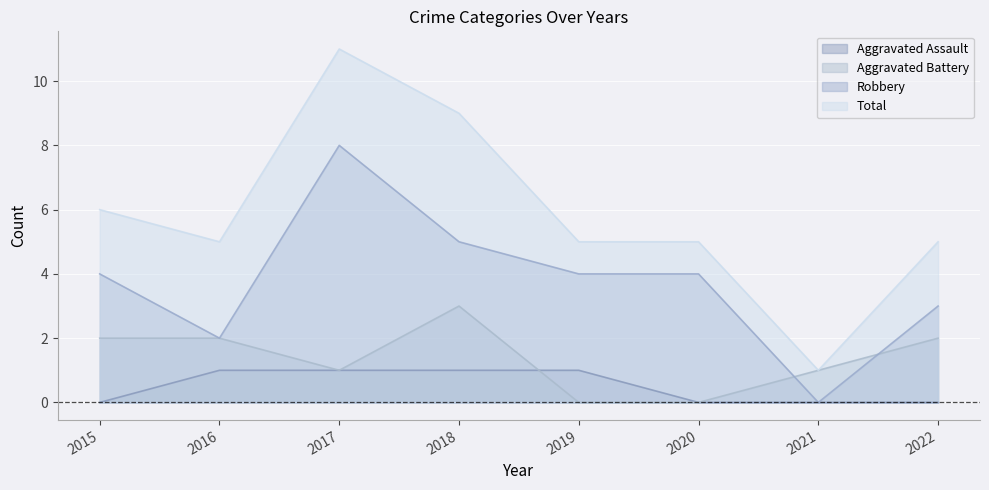

True or false: Total and Aggravated Assault cross at least once.

False